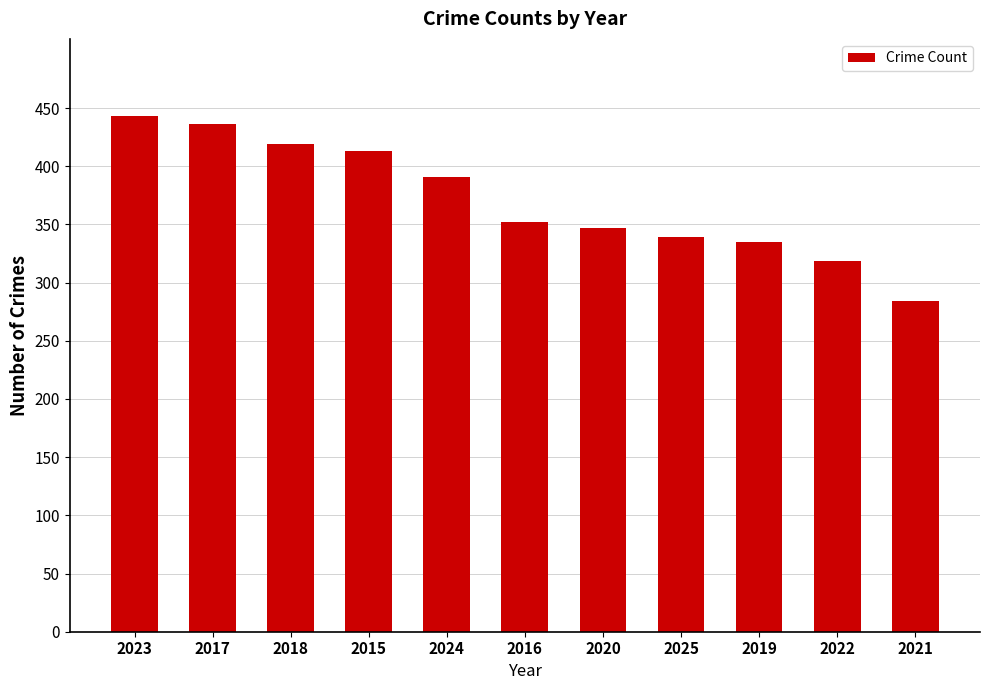

What is the difference between the values at 2023 and 2021?

159